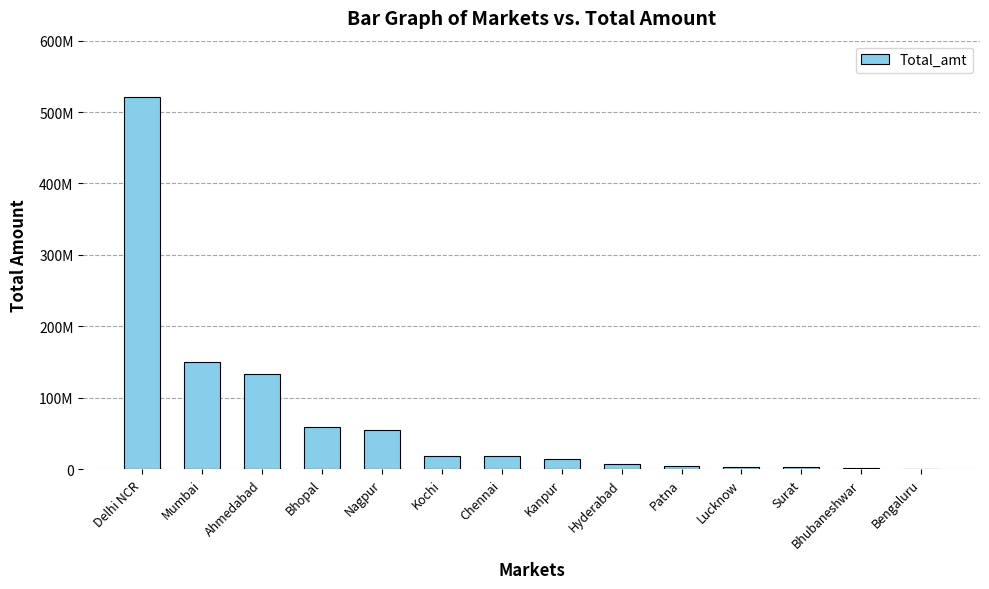

What is the sum of all values?

986565766